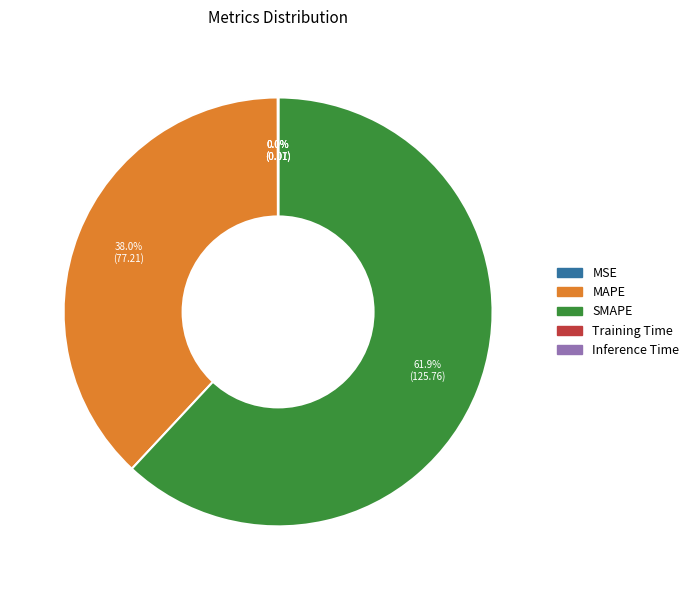

What is the largest slice in the pie chart?

SMAPE